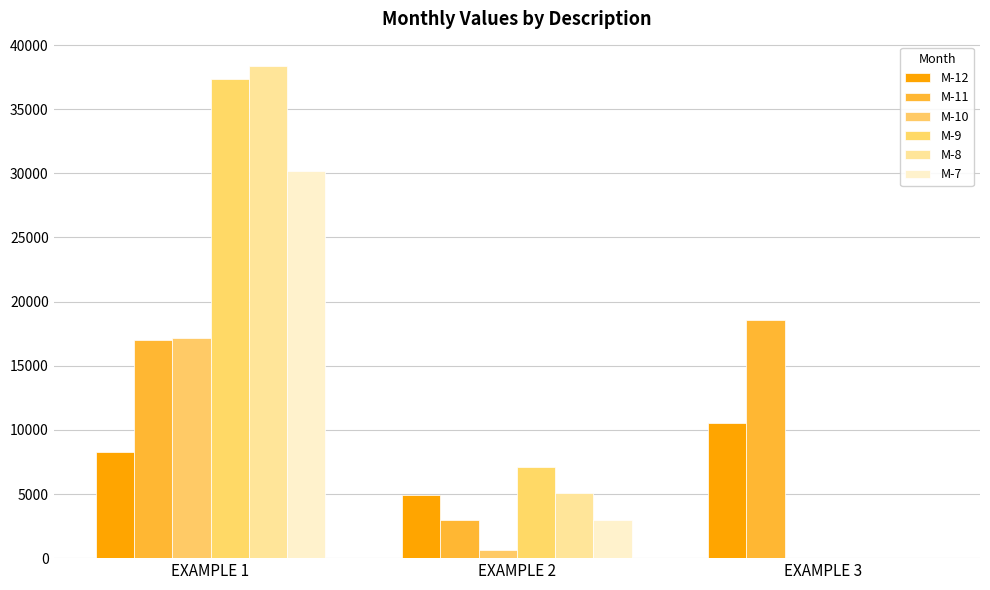

At how many categories does at least one series exceed 5269?

3